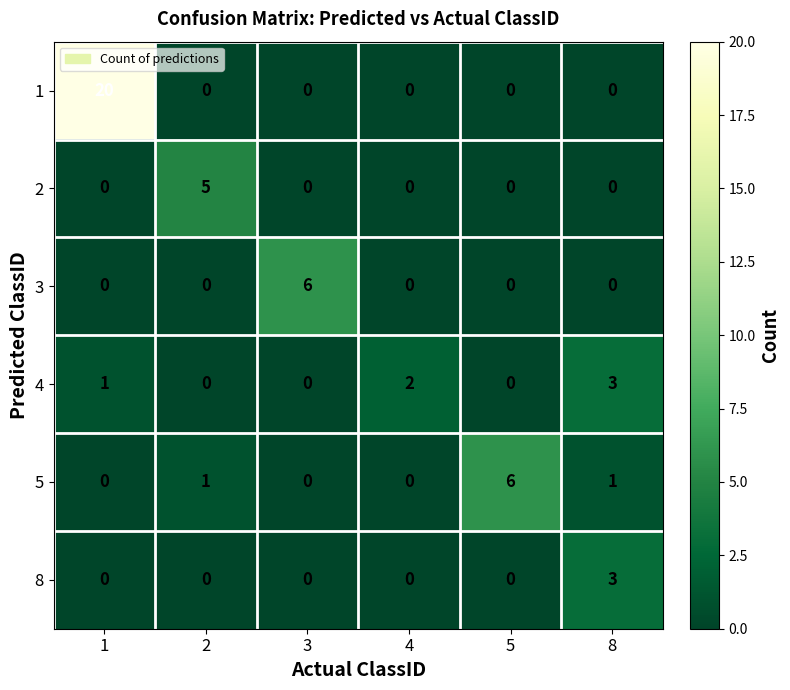

Is the value of 4 at 8 greater than the value of 8 at 1?

Yes